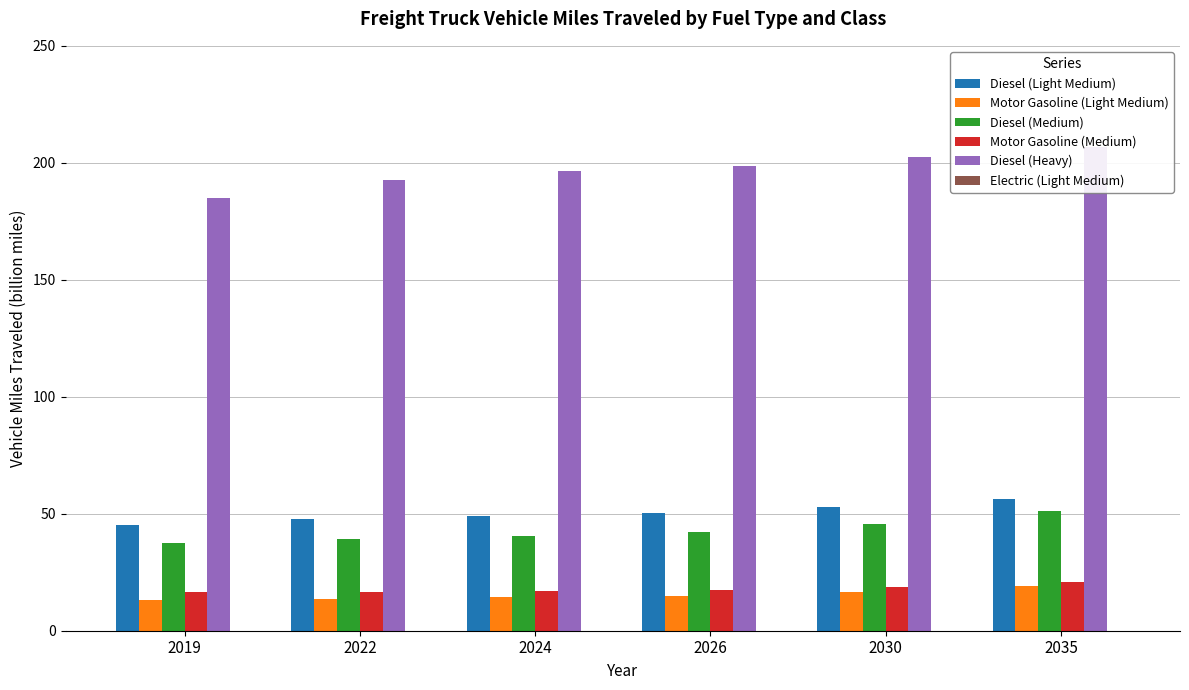

Which series has the largest range (max minus min)?

Diesel (Heavy)